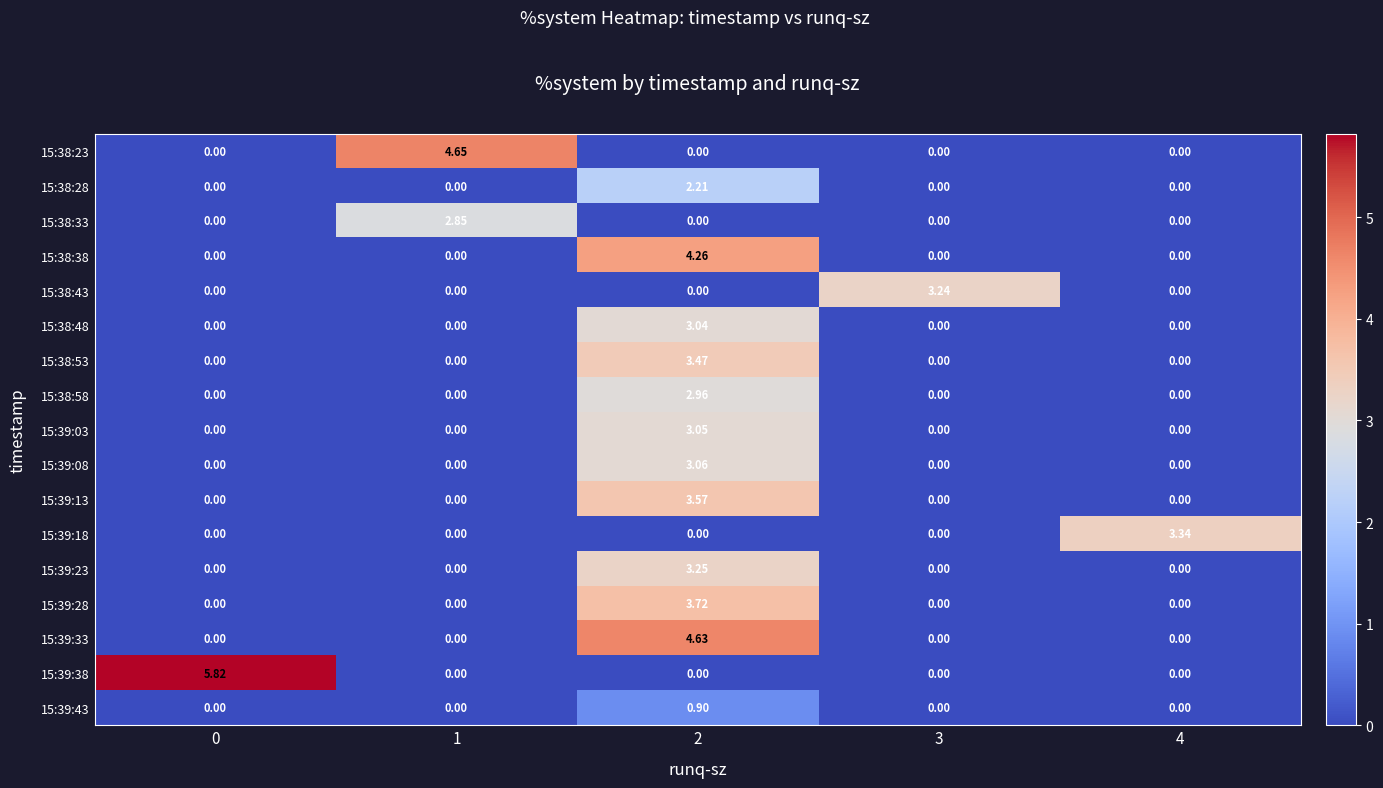

At which category is the sum across all series the highest?

2